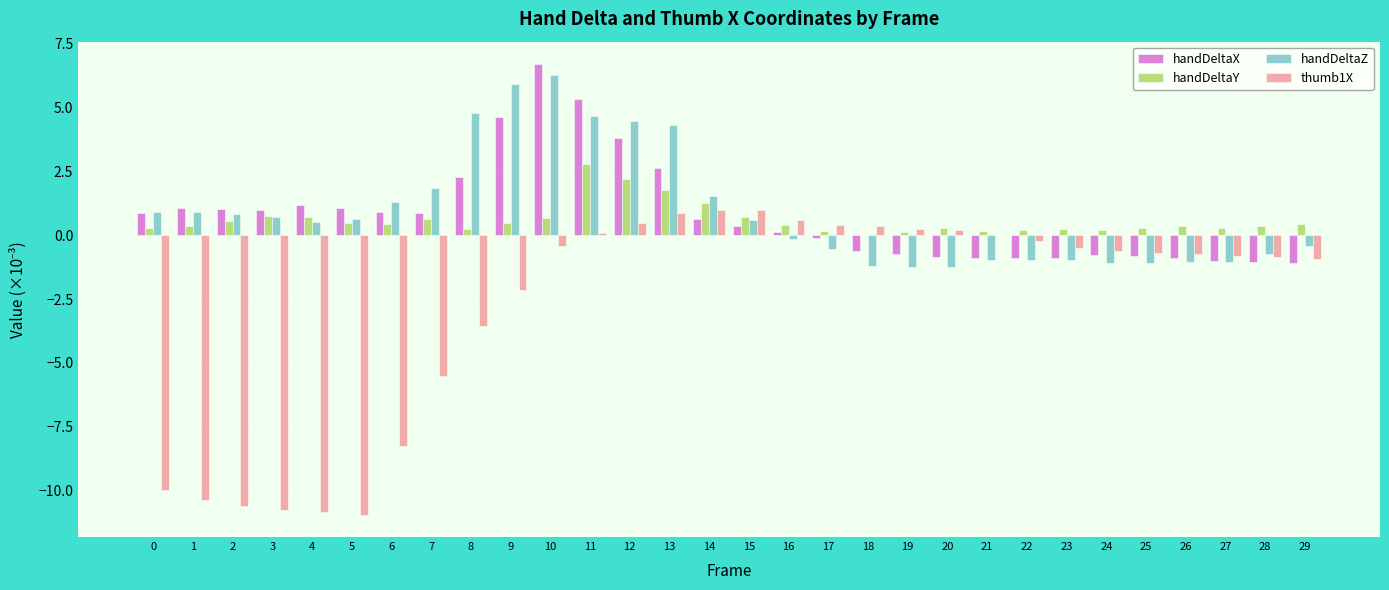

Is the value of handDeltaY at 21 greater than the value of handDeltaZ at 13?

No